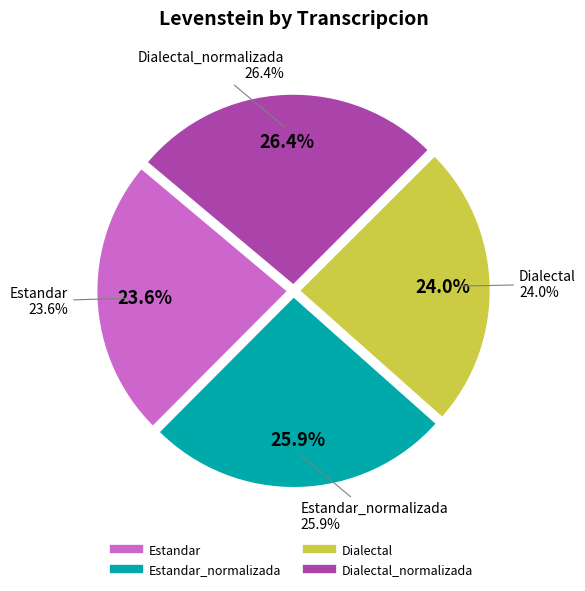

Is there a majority slice in this chart?

No